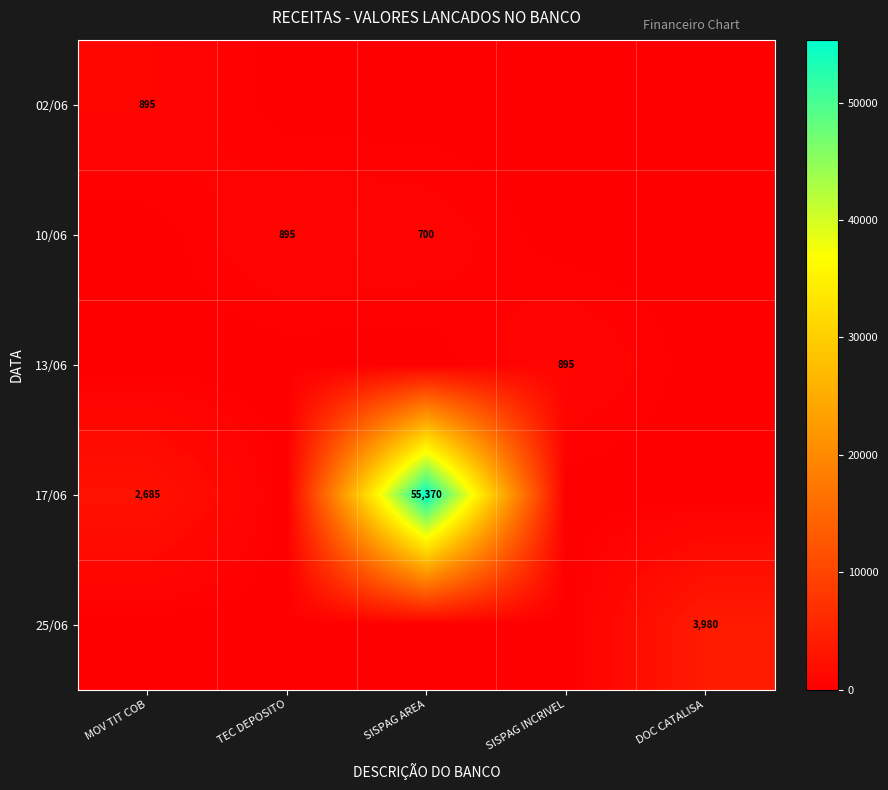

What is the maximum value shown in the chart?

55370